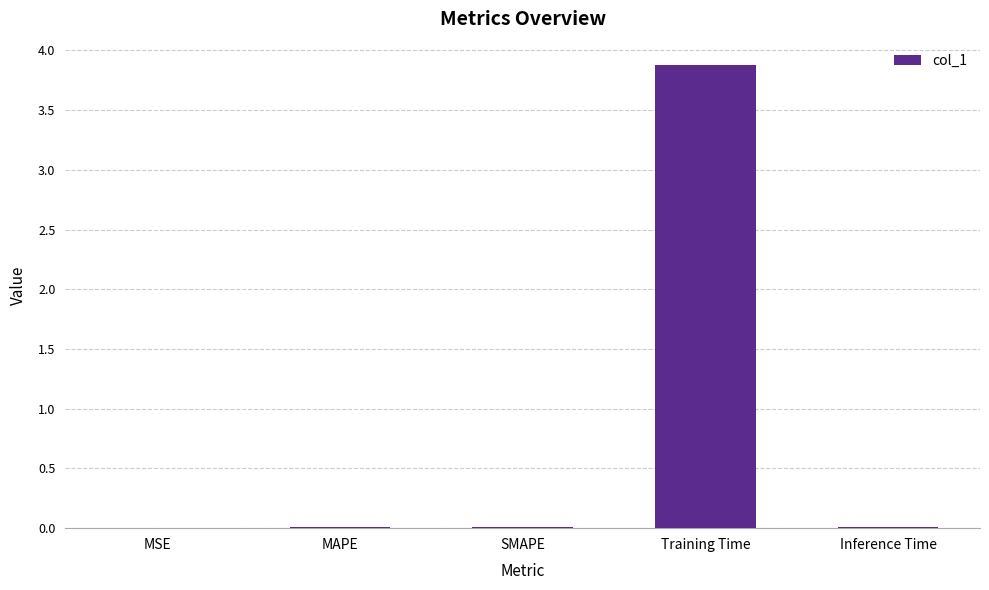

The value at SMAPE is 0.0. True or false?

True